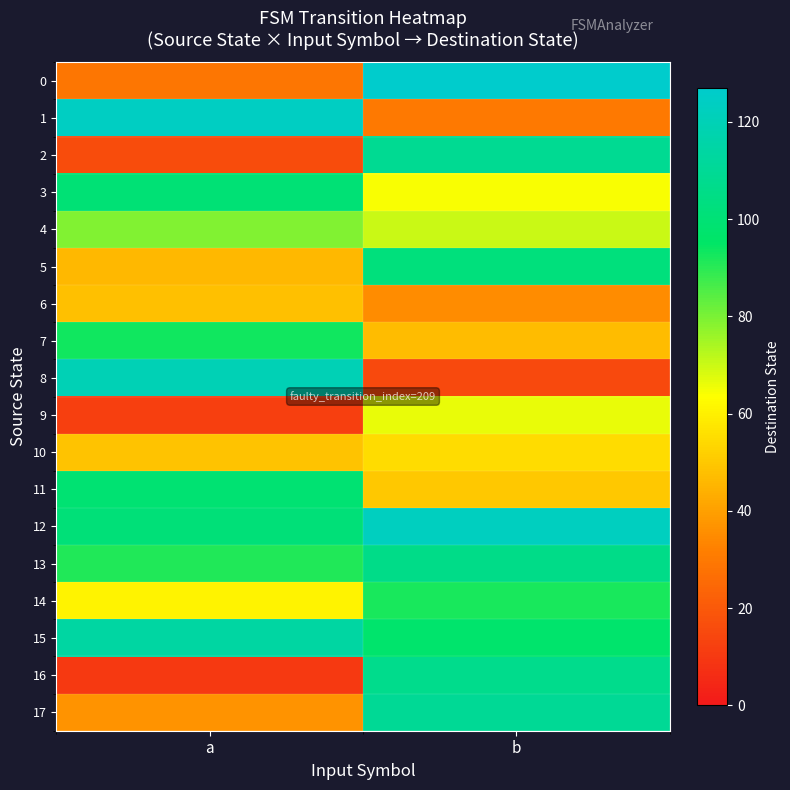

Which series has the largest total across all categories?

12